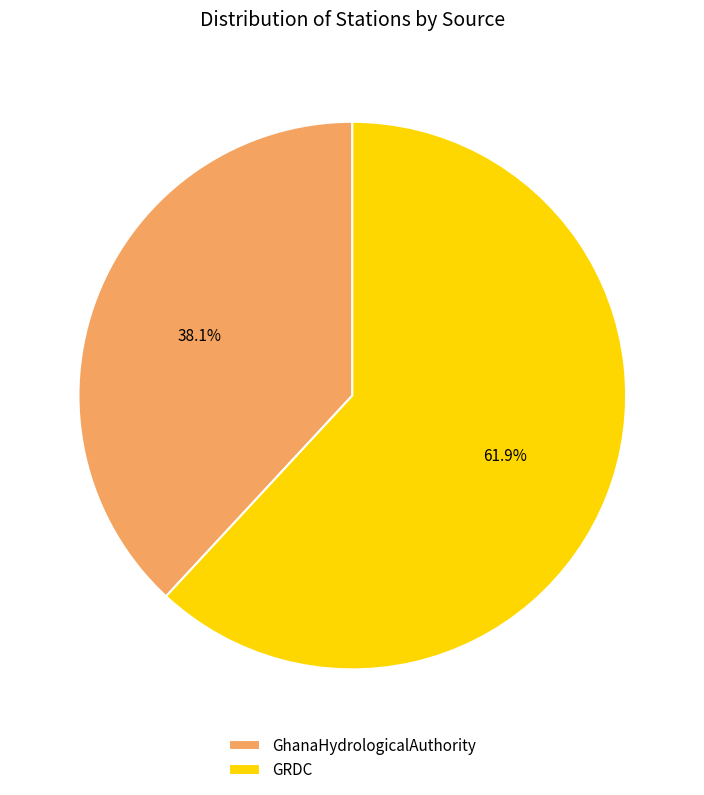

The GRDC slice represents 62% of the pie. True or false?

True